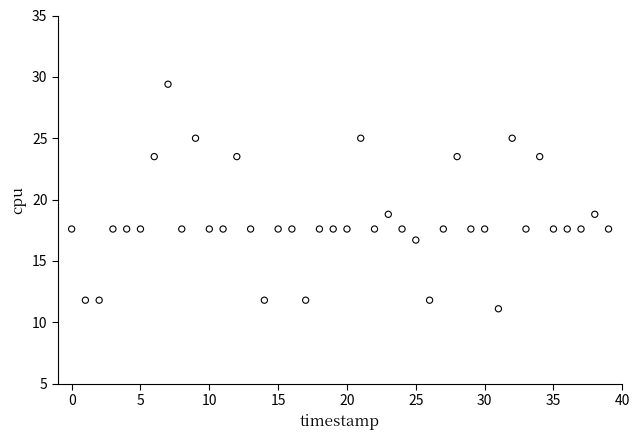

What is the range of Y values (max minus min)?

18.3